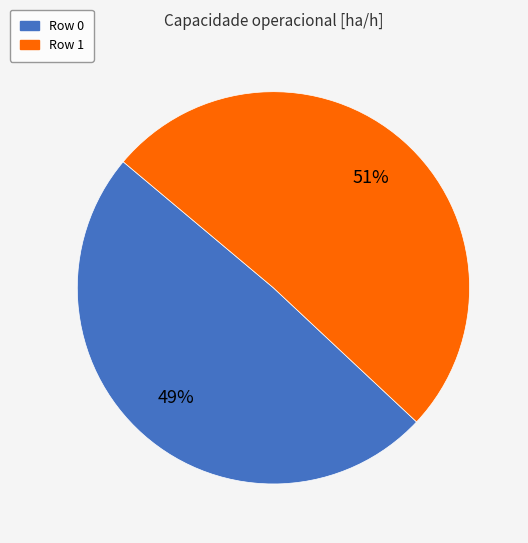

Is it true that Row 0 is 49% of the pie?

True